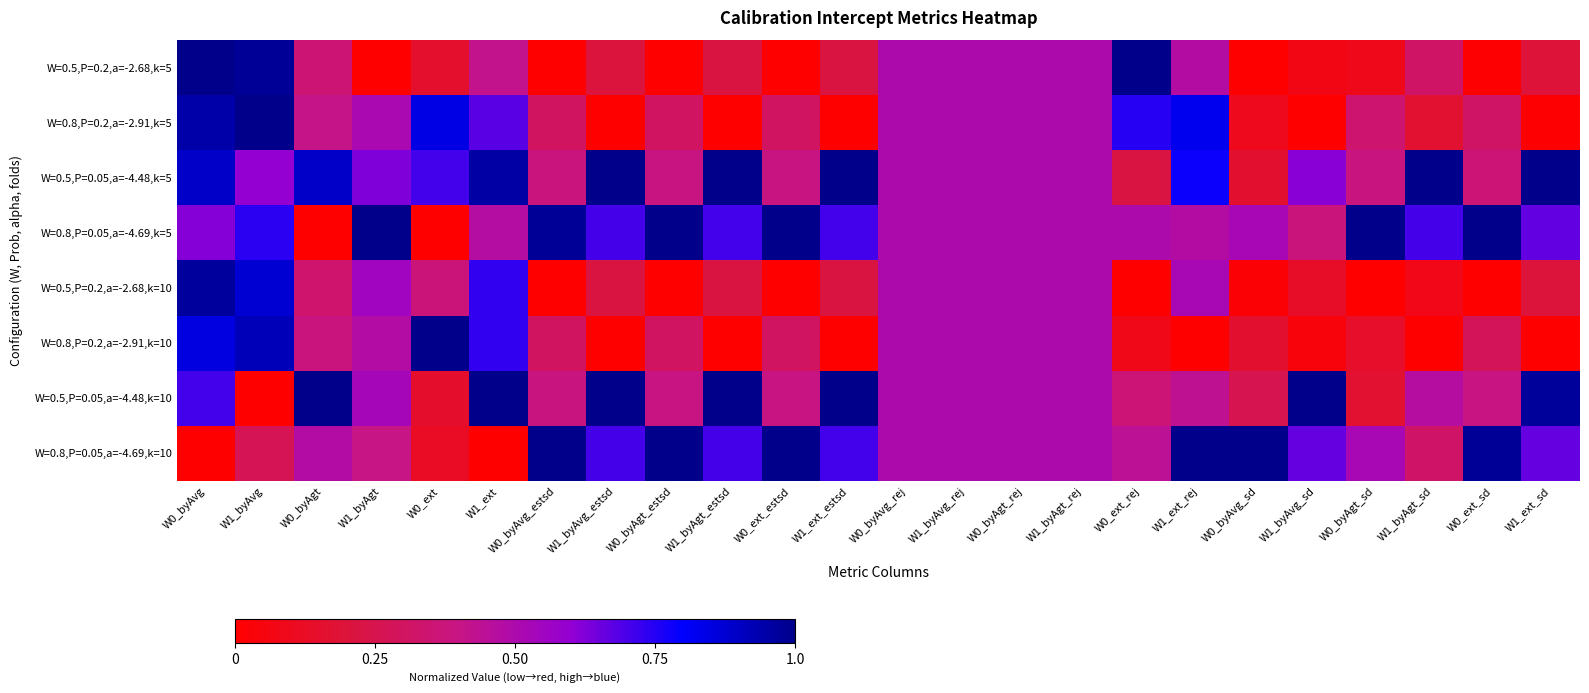

What is the maximum value shown in the chart?

1.0